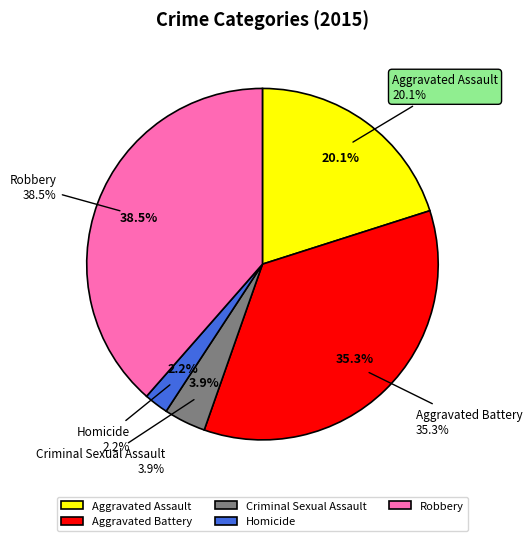

Does Aggravated Assault represent more than half of the total?

No